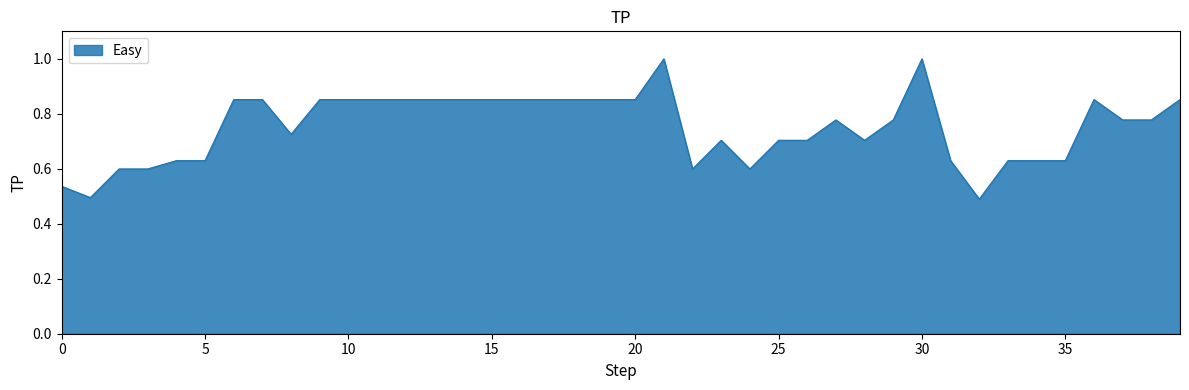

What is the maximum value shown in the chart?

1.0